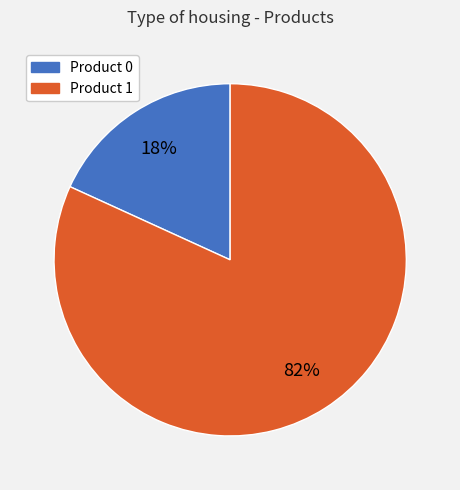

Does any single category account for the majority?

Yes